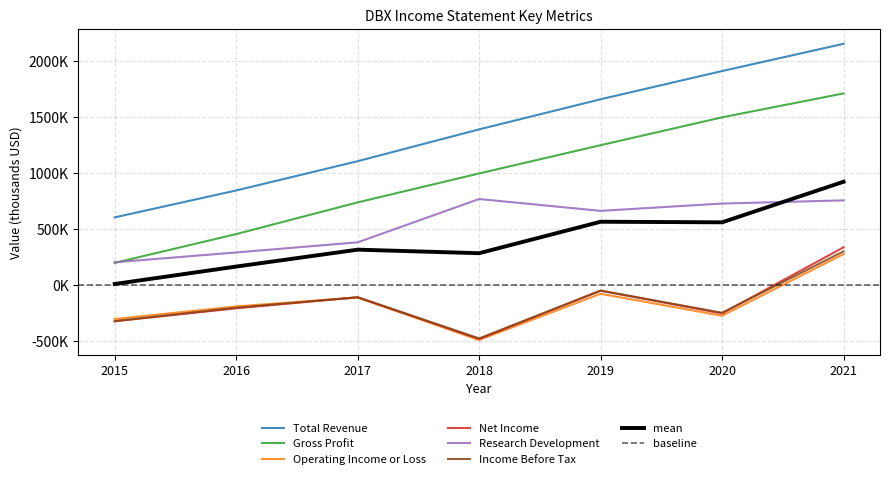

At which label does Net Income reach its minimum?

2018